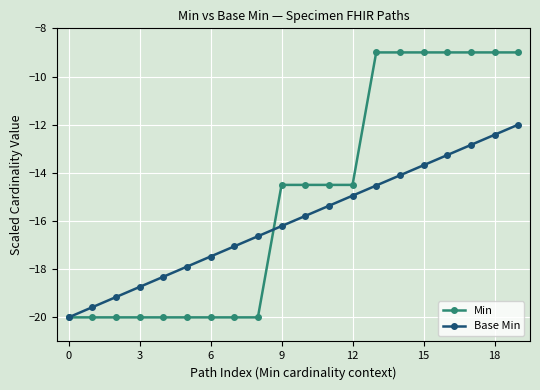

At how many categories does at least one series exceed -16?

11